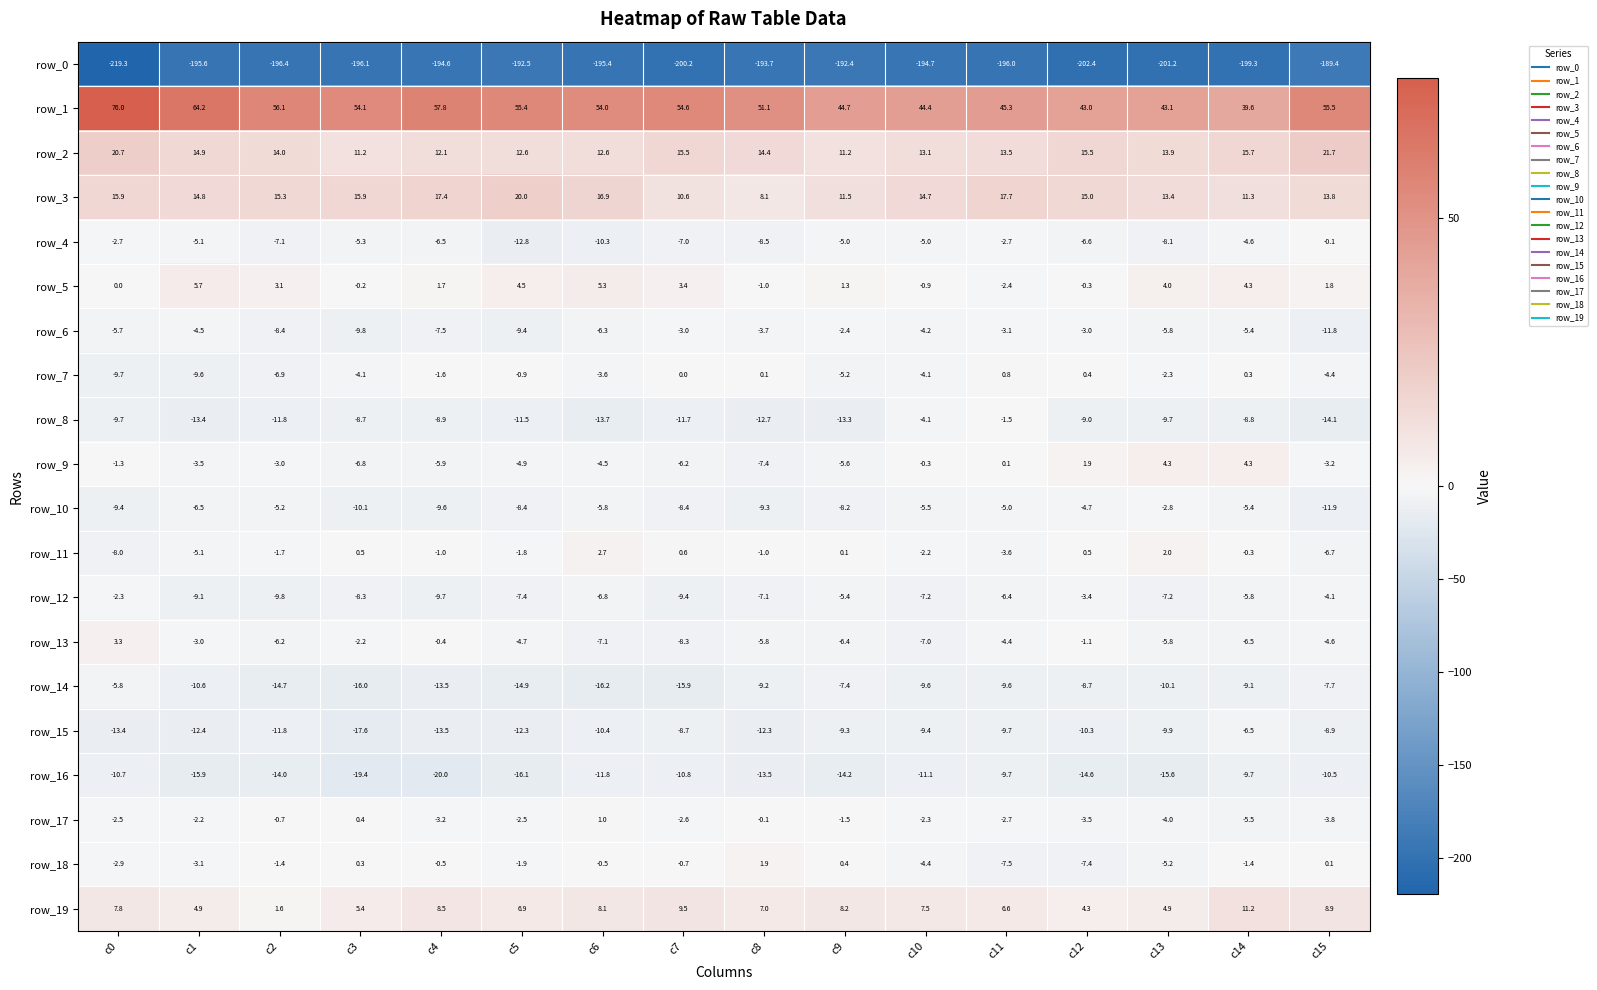

Which series has the largest range (max minus min)?

row_1